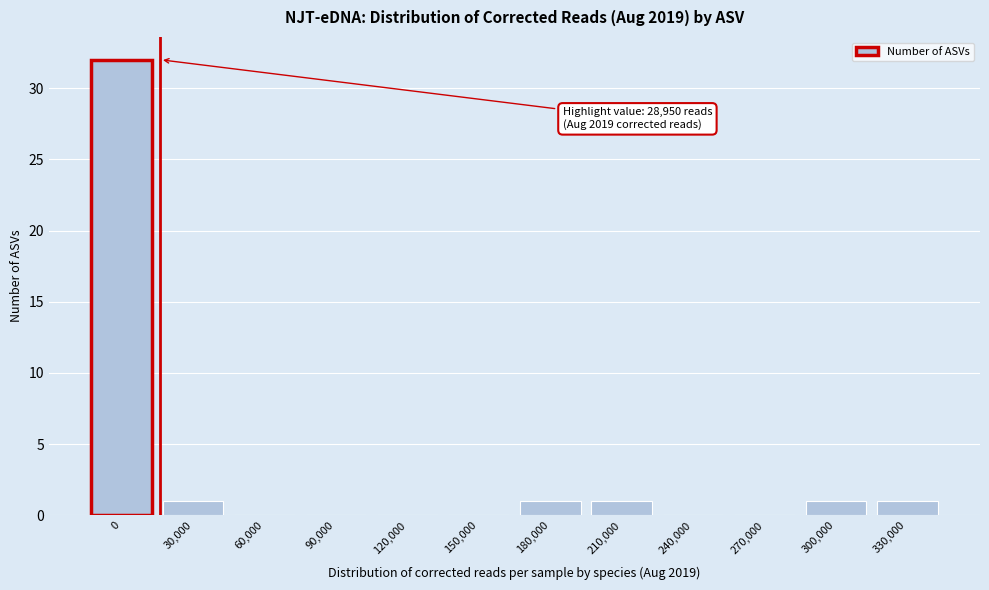

Reading left to right, what are all the values shown in this chart?

0=32	30,000=1	60,000=0	90,000=0	120,000=0	150,000=0	180,000=1	210,000=1	240,000=0	270,000=0	300,000=1	330,000=1